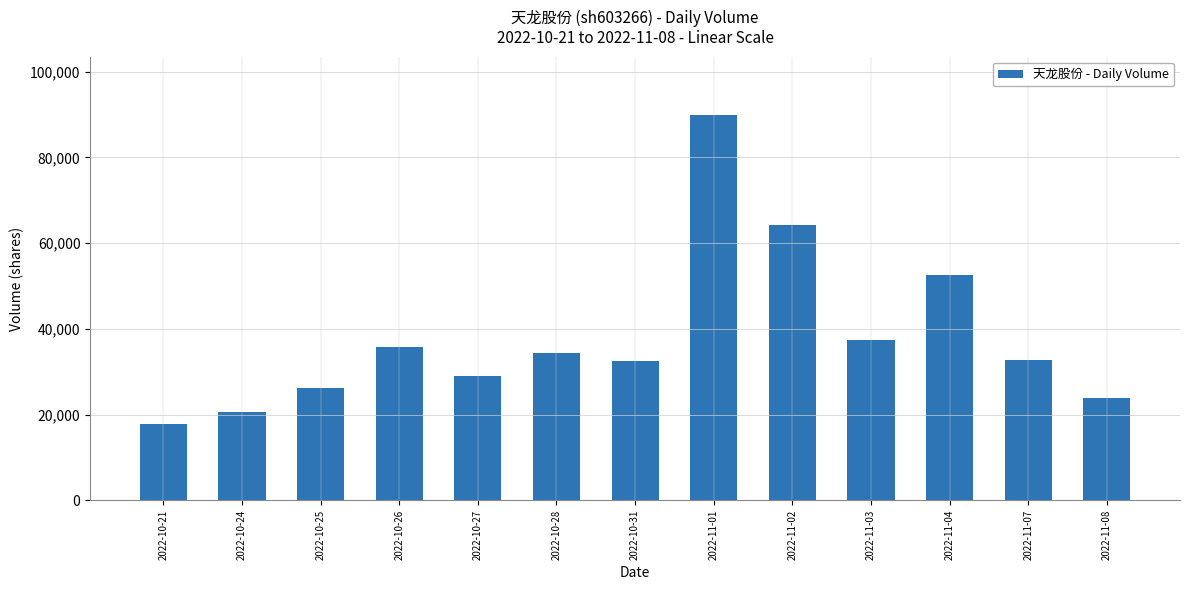

Between 2022-11-03 and 2022-11-01, which is larger?

2022-11-01